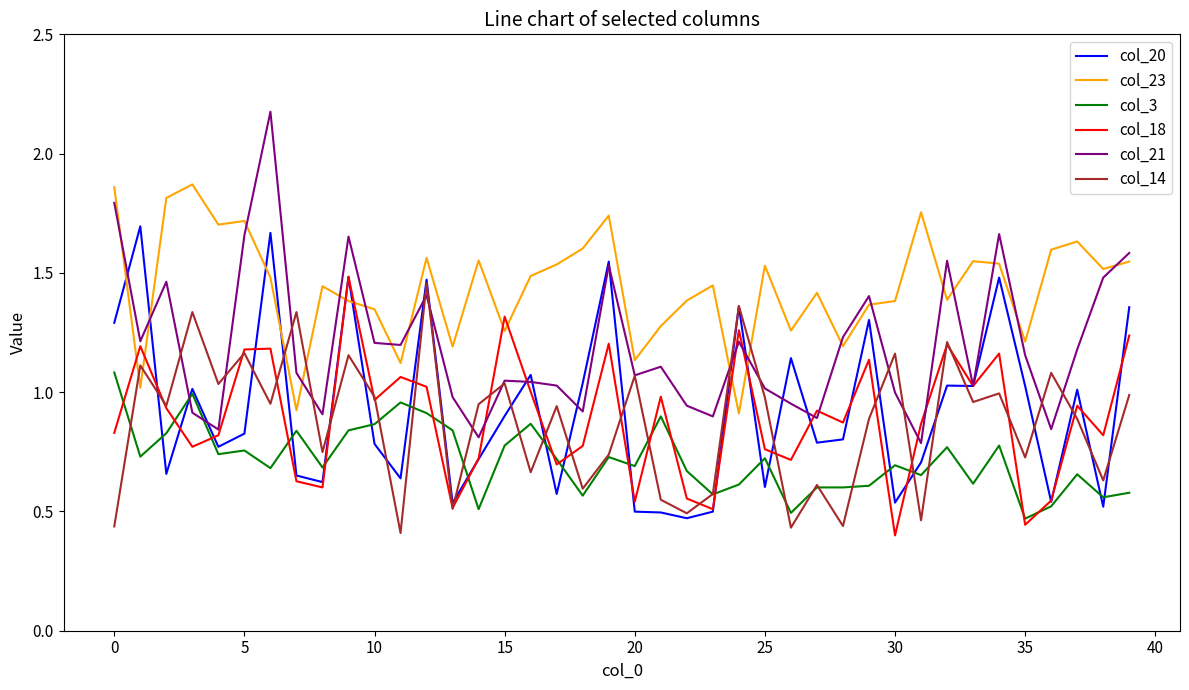

Which series has the largest range (max minus min)?

col_21